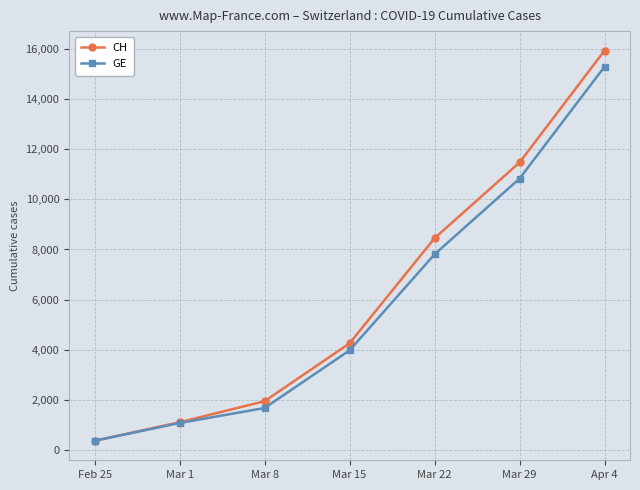

What is the value of the CH point at the 7th from the left?

15926